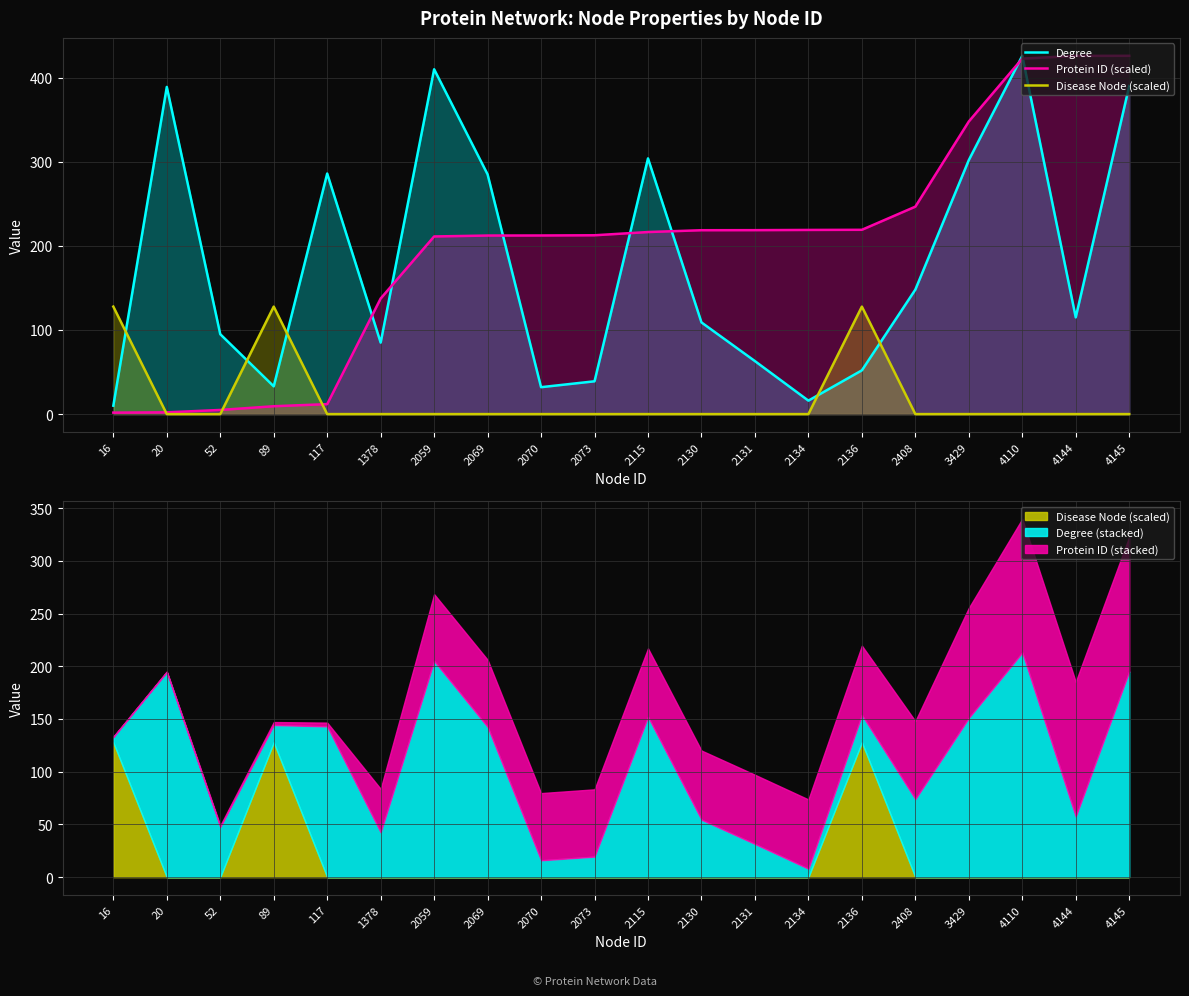

What is the value of the Degree point at the 11th from the left?

304.0